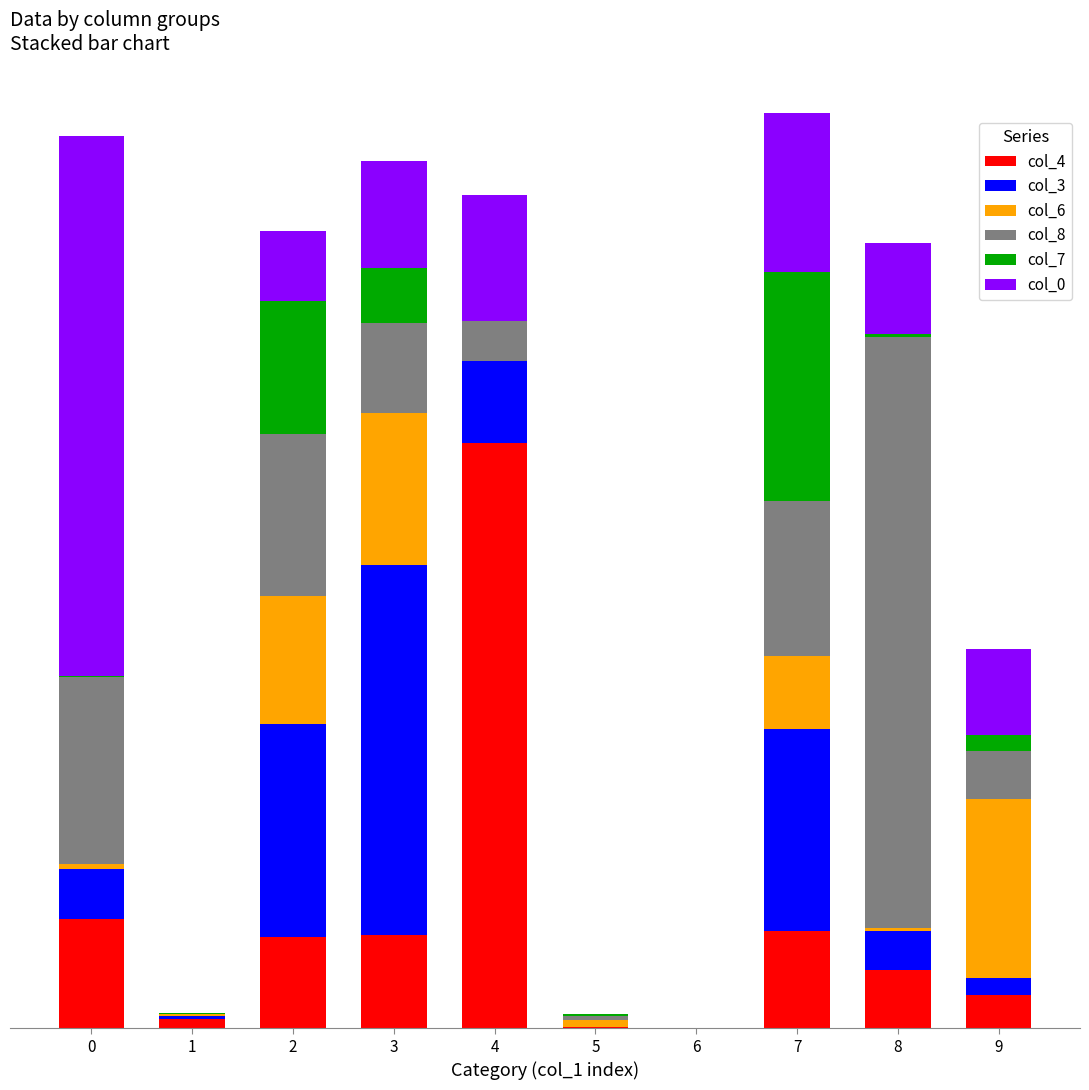

Are the bars horizontal?

No